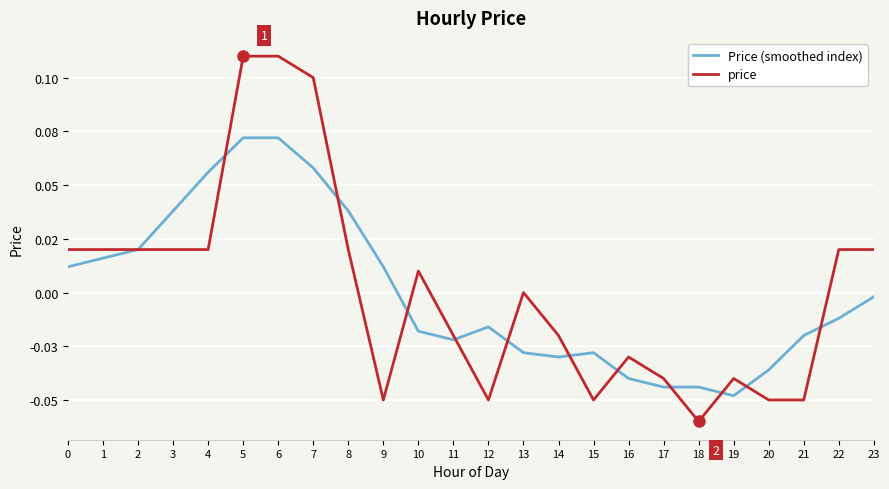

How many times do price and Price (smoothed index) cross each other?

11